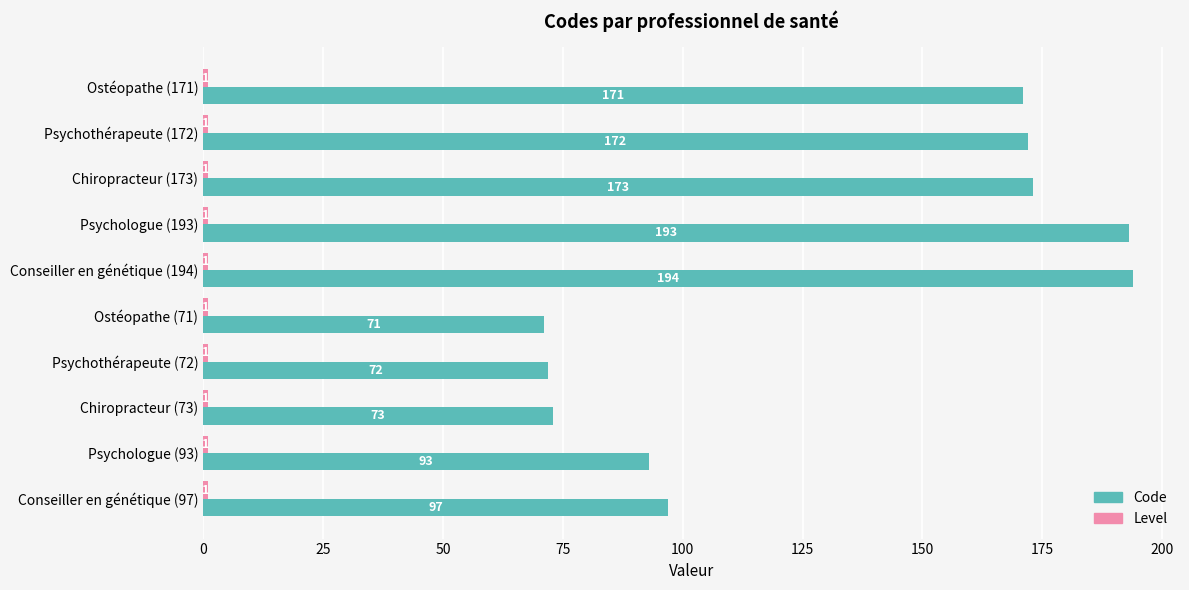

List the labels in order of Code value, largest first.

Conseiller en génétique (194), Psychologue (193), Chiropracteur (173), Psychothérapeute (172), Ostéopathe (171), Conseiller en génétique (97), Psychologue (93), Chiropracteur (73), Psychothérapeute (72), Ostéopathe (71)